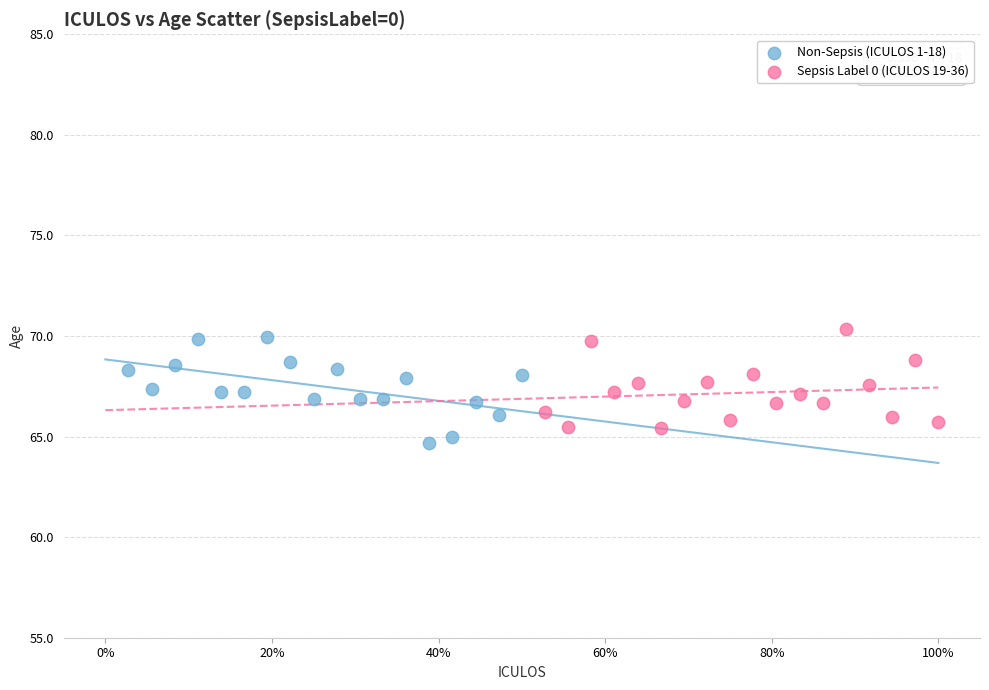

Which series reaches the maximum Y coordinate?

Sepsis Label 0 (ICULOS 19-36)